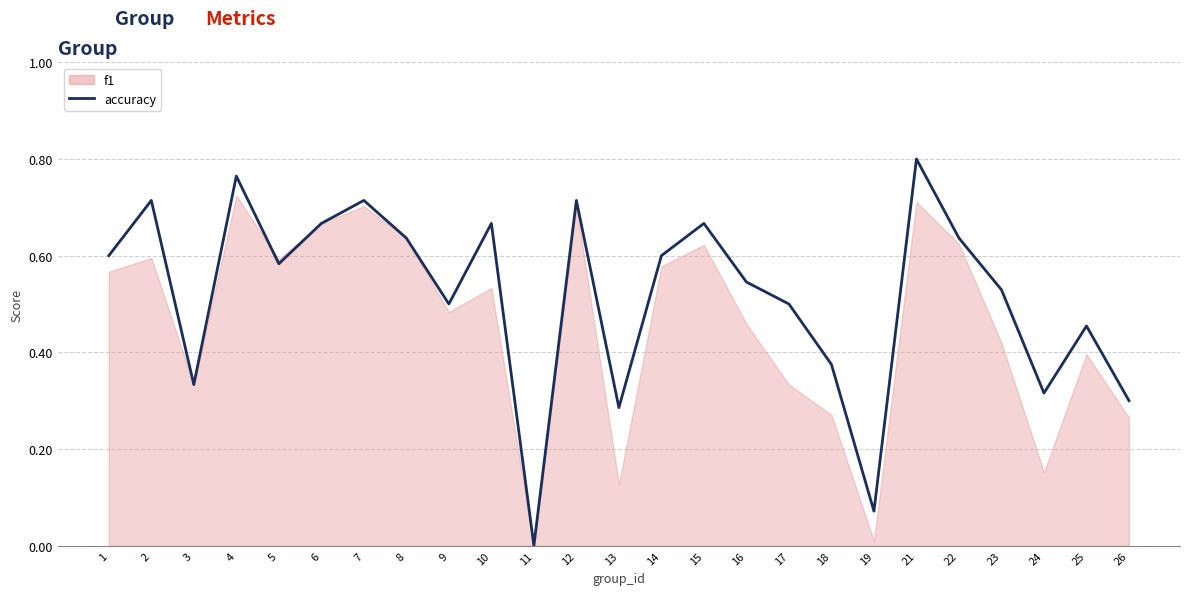

List the labels in order of value, smallest first.

11, 19, 13, 26, 24, 3, 18, 25, 9, 17, 23, 16, 5, 1, 14, 8, 22, 6, 10, 15, 2, 7, 12, 4, 21